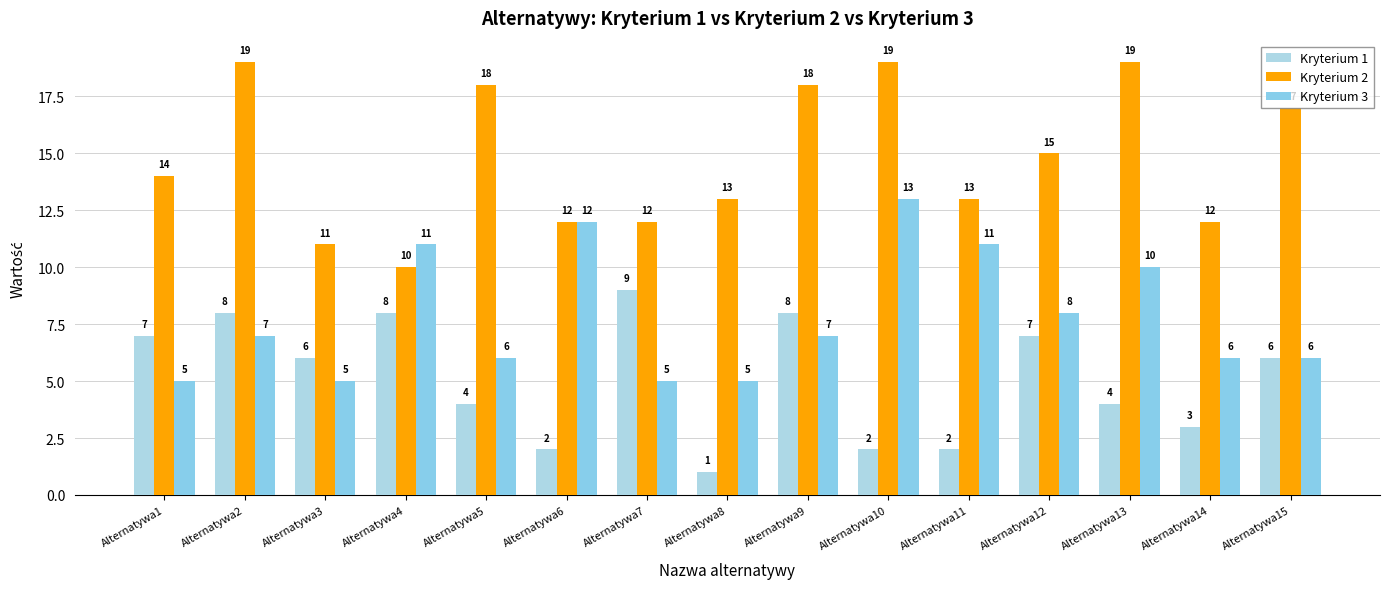

What is the value of the Kryterium 1 bar at the 12th from the left?

7